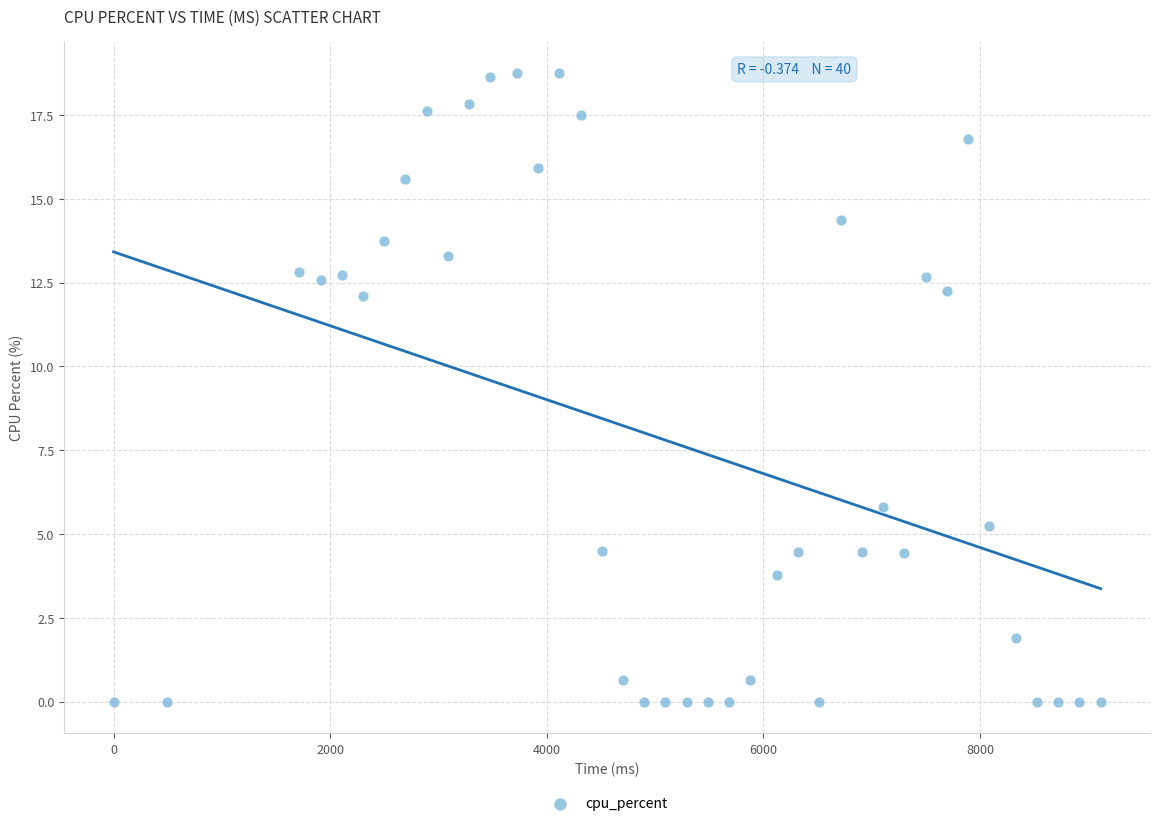

What is the range of X values (max minus min)?

9114.0